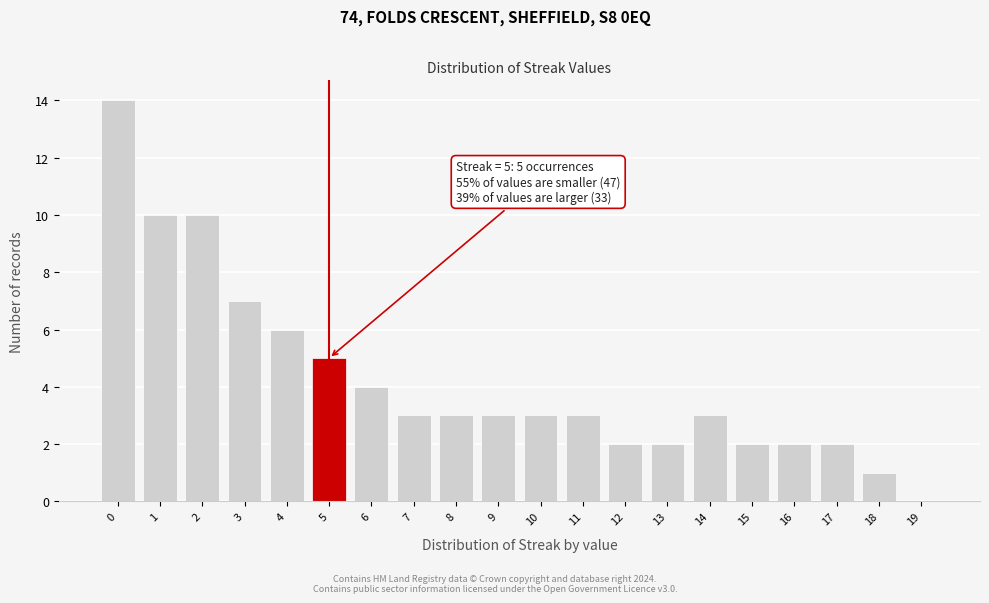

Reading right to left, transcribe all the data shown in this chart.

19=0	18=1	17=2	16=2	15=2	14=3	13=2	12=2	11=3	10=3	9=3	8=3	7=3	6=4	5=5	4=6	3=7	2=10	1=10	0=14